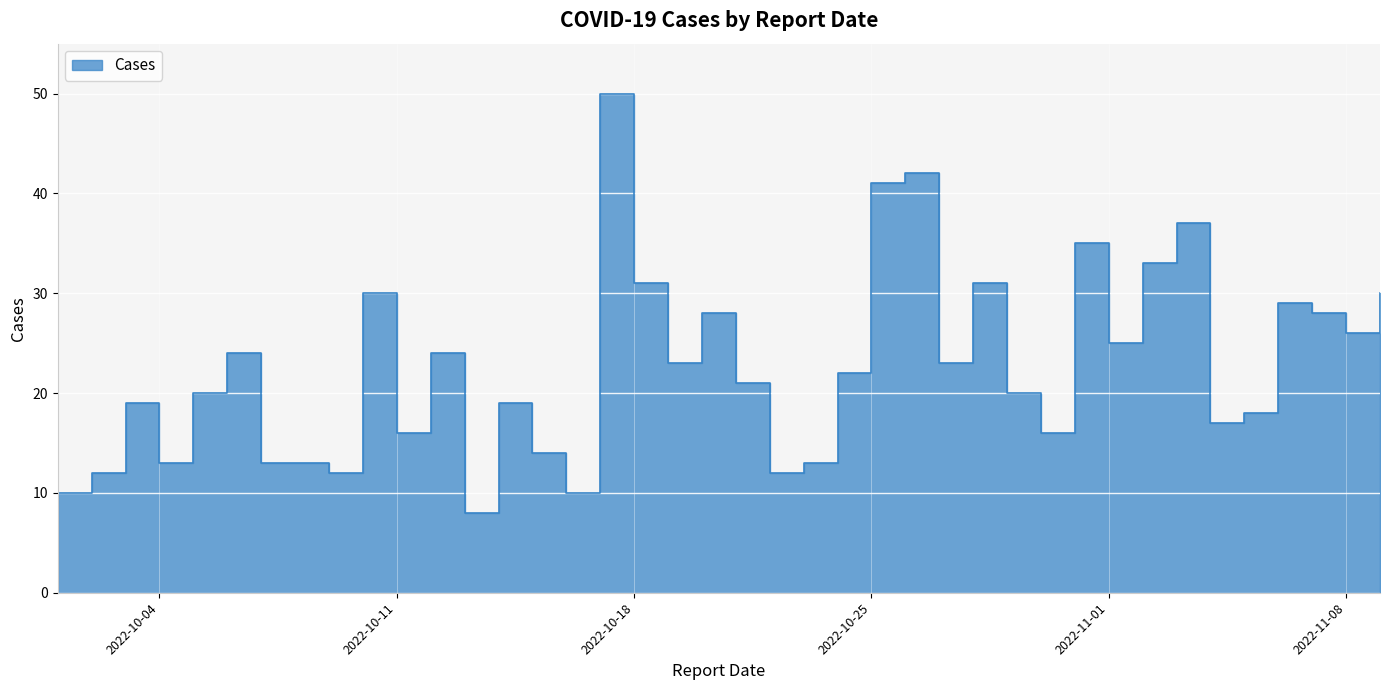

What is the ratio of the value at 2022-10-01 to the value at 2022-10-14?

0.5